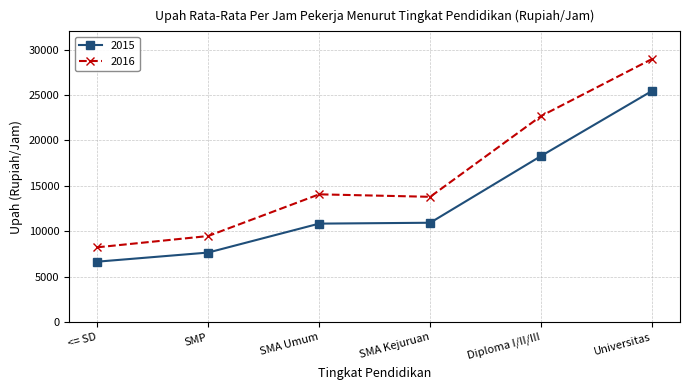

What is the difference between the maximum and minimum values in the 2015 series?

18802